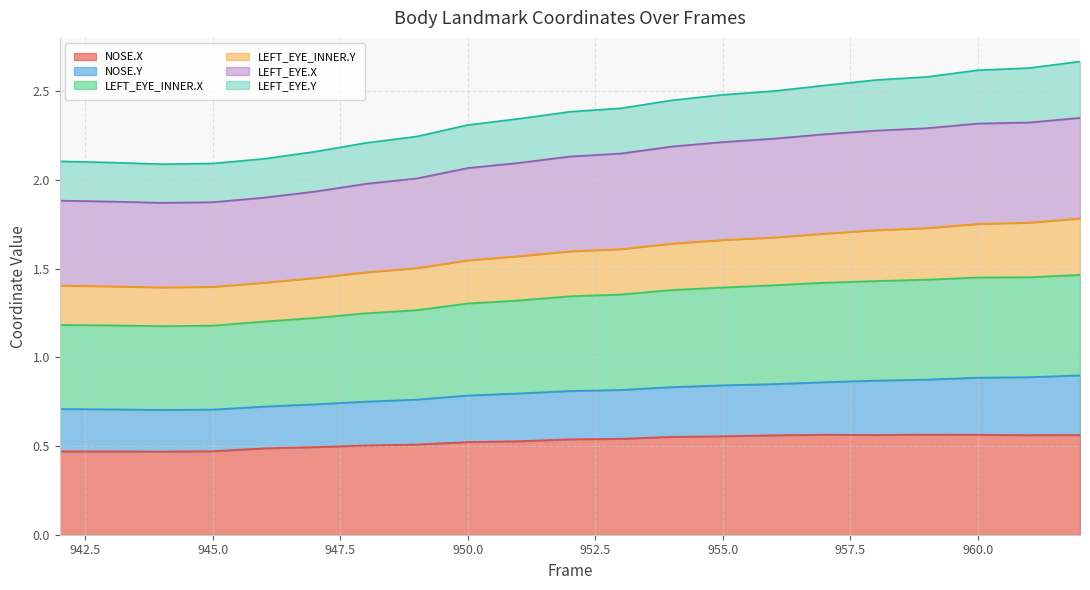

What is the value of the NOSE.X point at the 10th from the left?

0.5